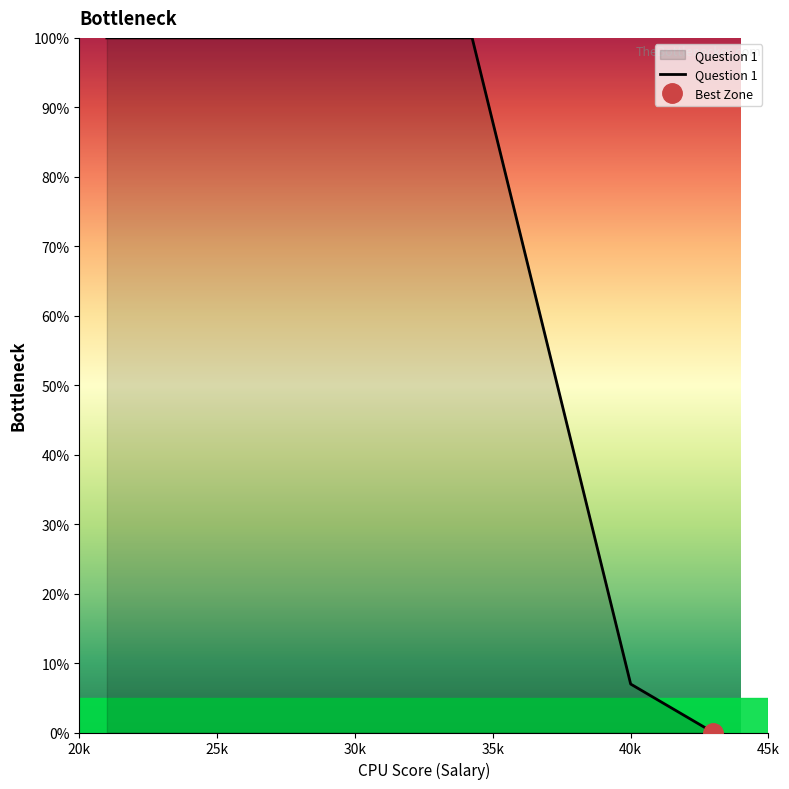

What is the sum of all values?

3714.0